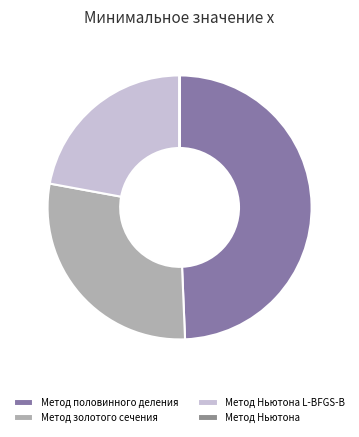

The Метод половинного деления slice represents 49% of the pie. True or false?

True